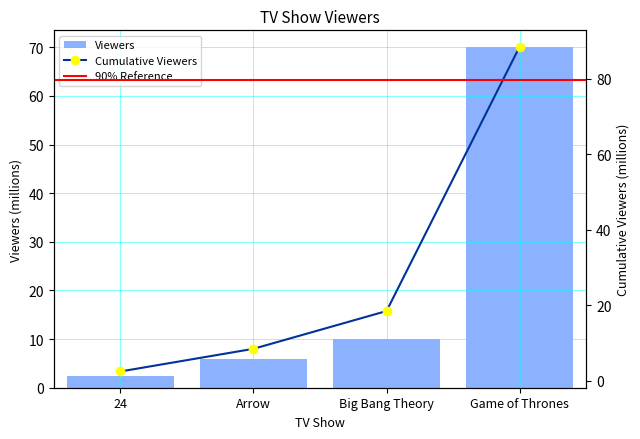

List the labels in order of value, largest first.

Game of Thrones, Big Bang Theory, Arrow, 24